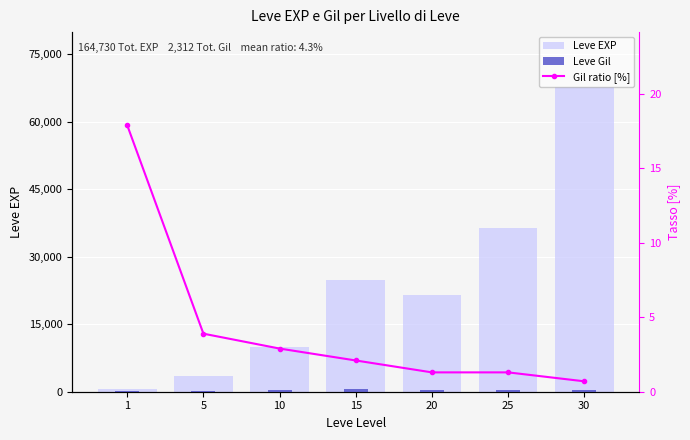

Which category has the lowest value across all series?

30